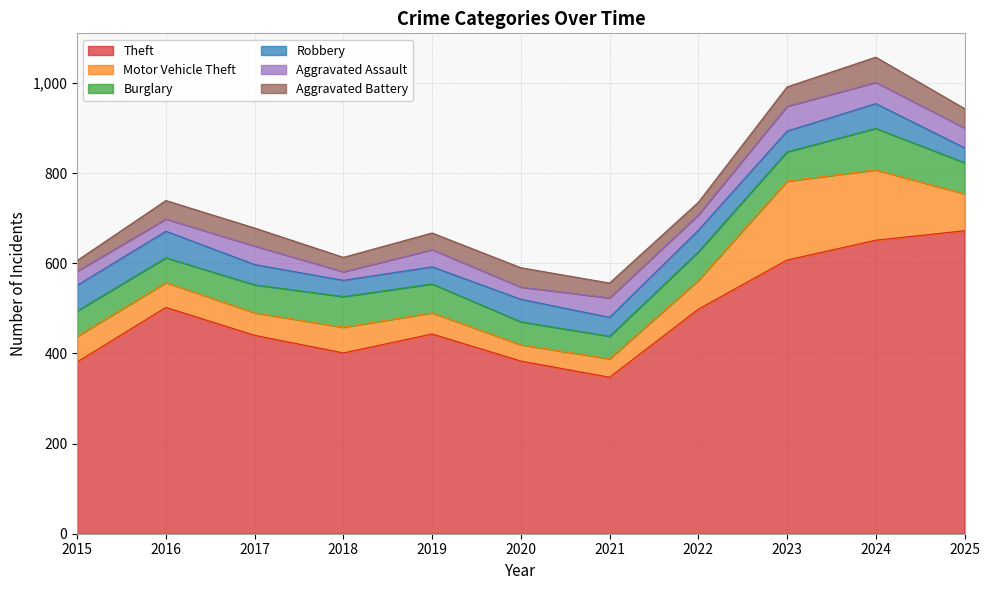

Which series changed the most between 2023 and 2025?

Motor Vehicle Theft